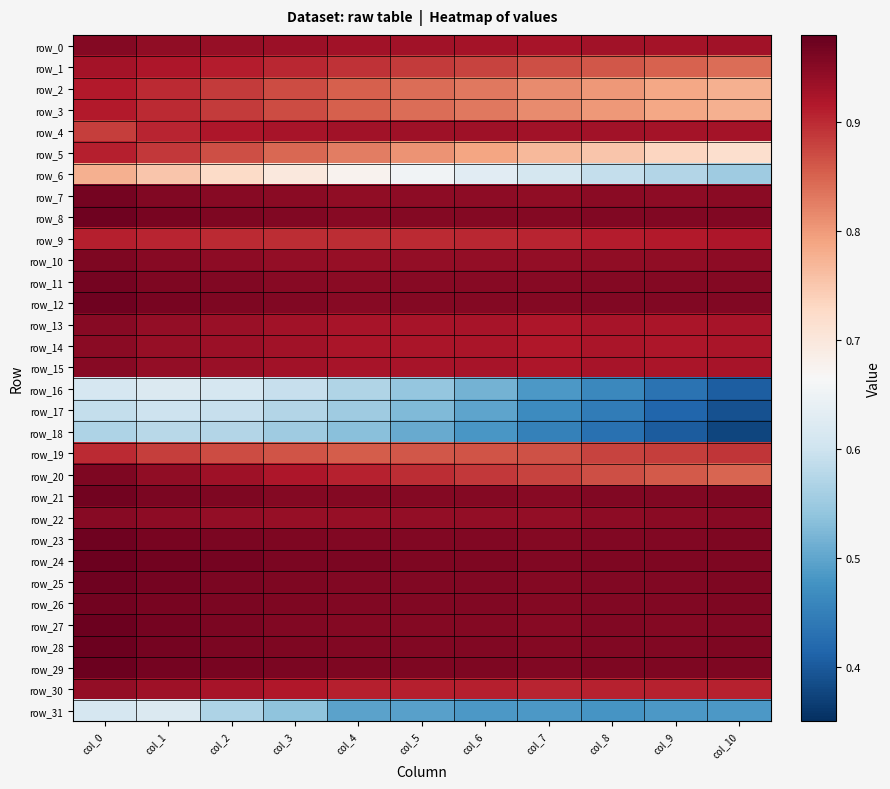

List the series in order of their peak value, lowest first.

row_18, row_17, row_31, row_16, row_6, row_19, row_5, row_3, row_2, row_9, row_1, row_4, row_30, row_14, row_15, row_22, row_13, row_0, row_20, row_10, row_7, row_11, row_21, row_26, row_23, row_25, row_8, row_12, row_24, row_27, row_29, row_28